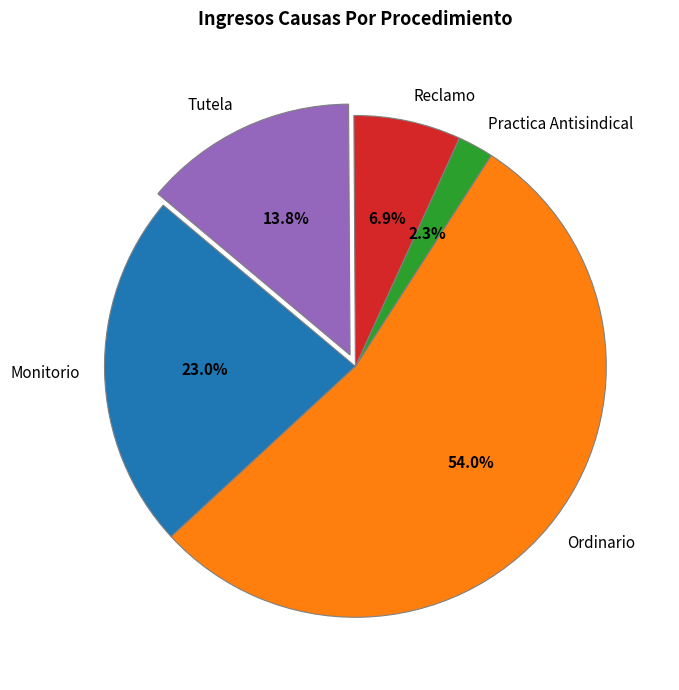

Is there a majority slice in this chart?

Yes